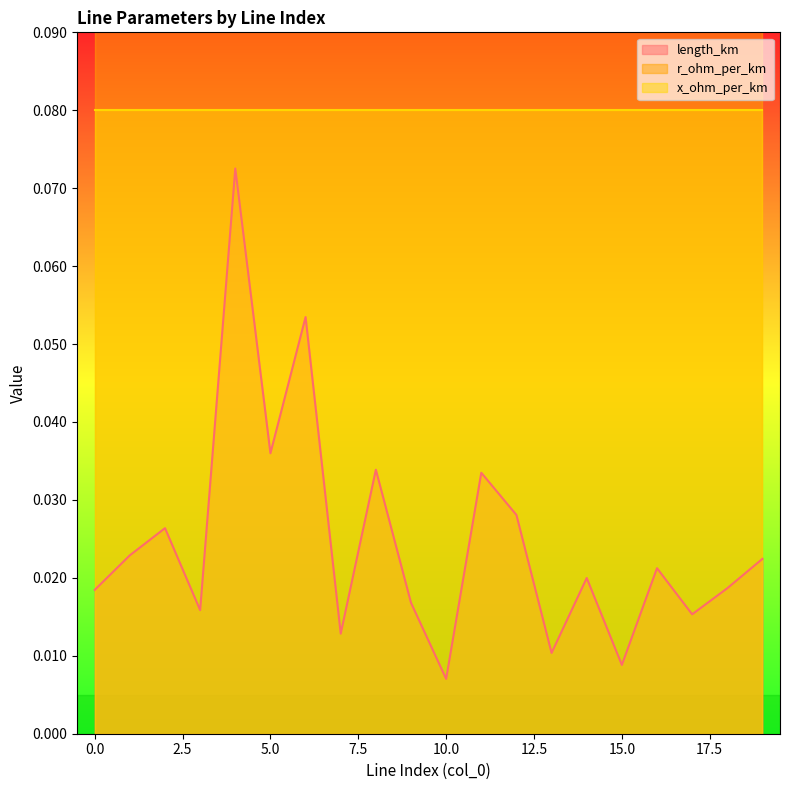

The value of x_ohm_per_km at 9 is 0.1. True or false?

False